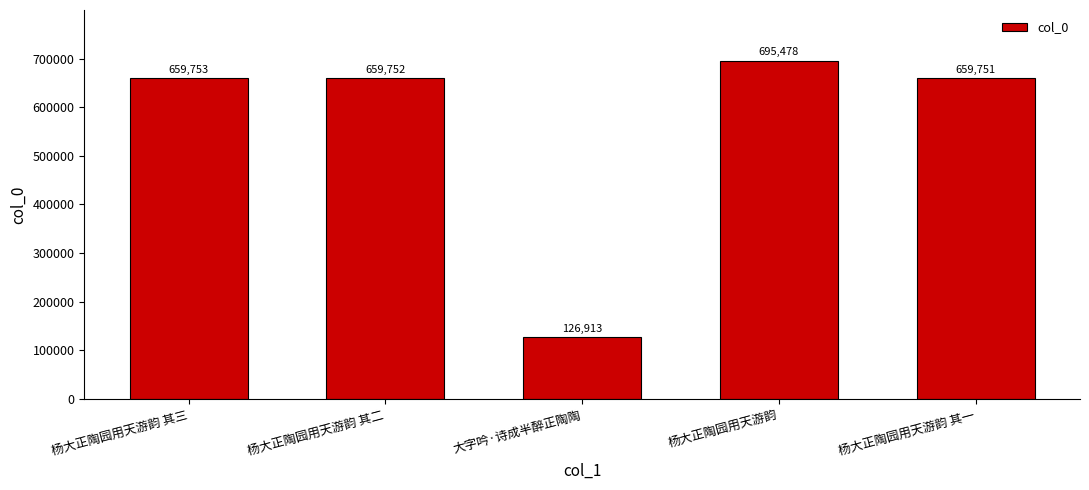

At which category does the chart reach its peak across all series?

杨大正陶园用天游韵